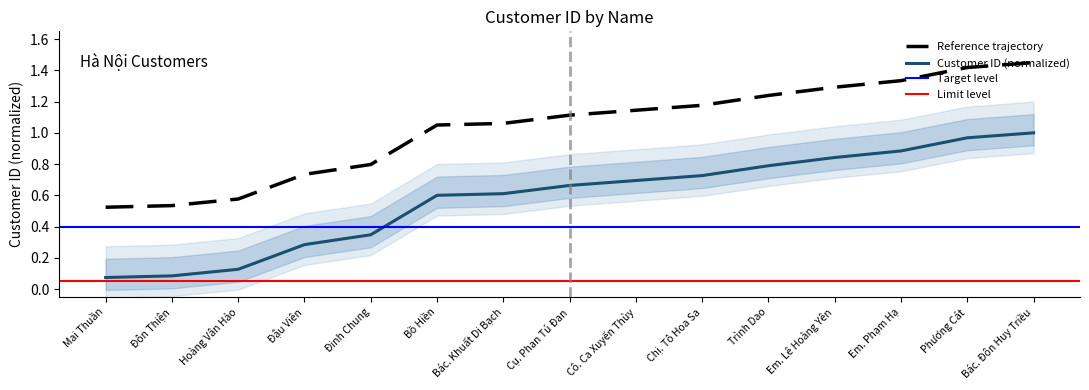

What is the difference between the maximum and second lowest values?

0.9